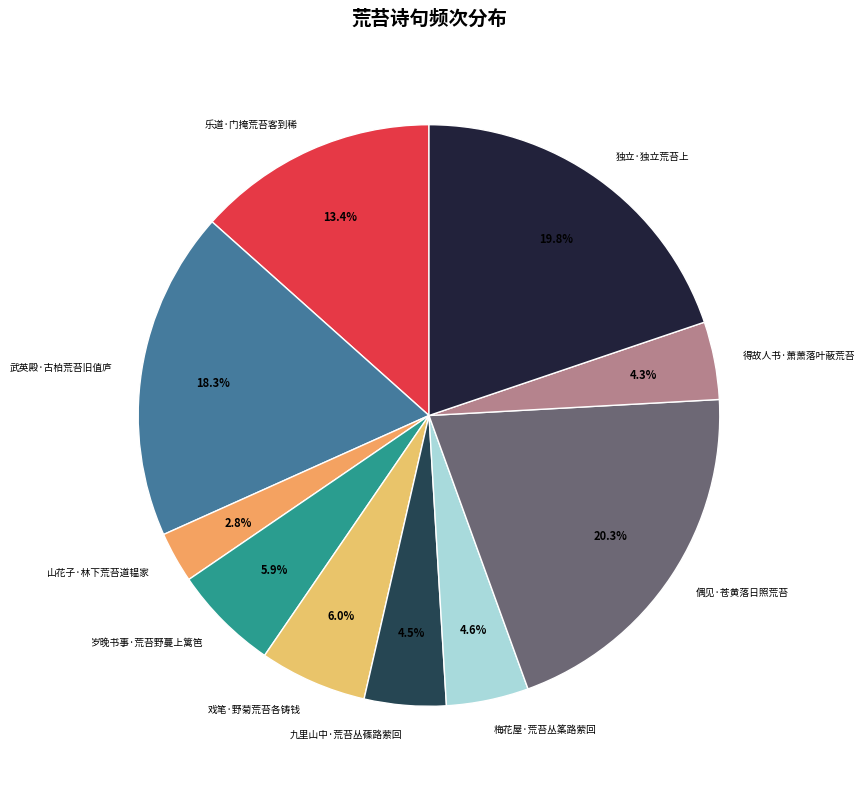

Combined, do 独立·独立荒苔上 and 得故人书·萧萧落叶蔽荒苔 account for over 50%?

No